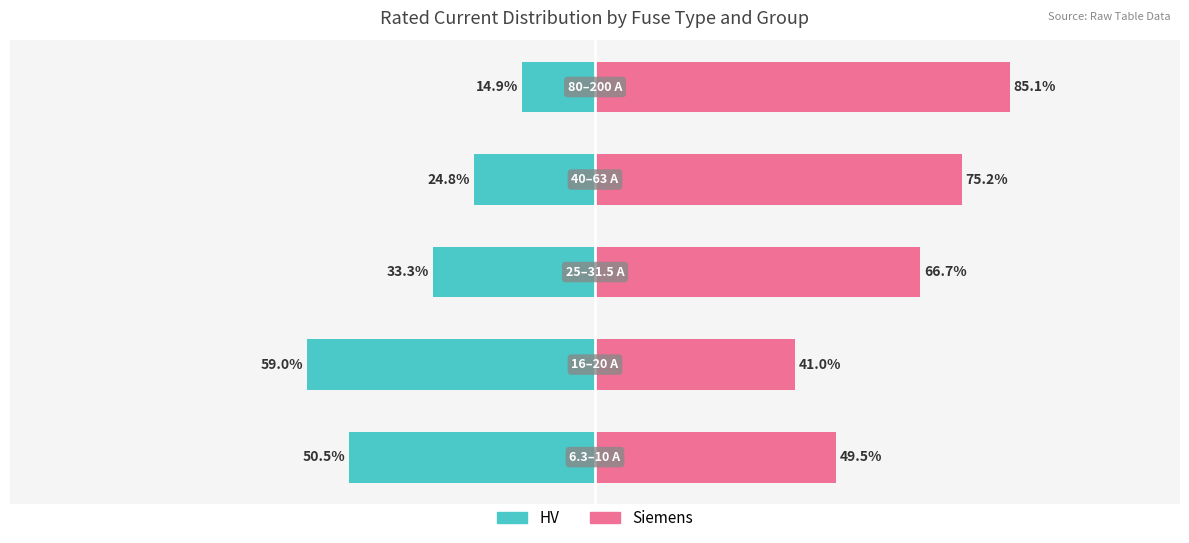

Which series has the largest total across all categories?

Siemens